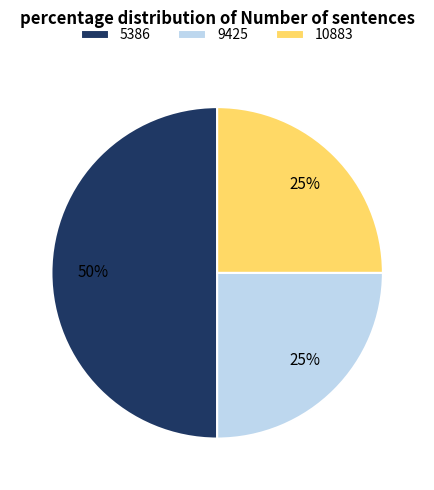

Count the number of slices in the pie.

3